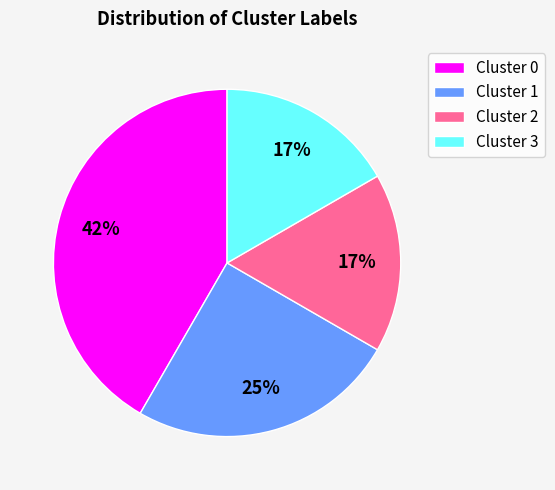

To the nearest percent, what is the combined percentage of Cluster 3 and Cluster 1?

42%